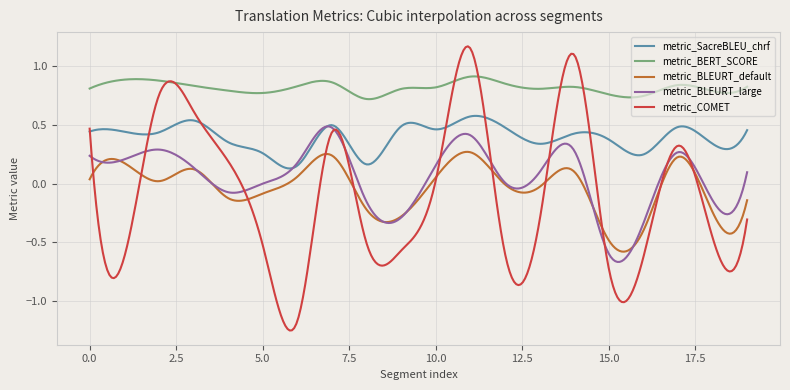

True or false: metric_BERT_SCORE and metric_SacreBLEU_chrf cross at least once.

False